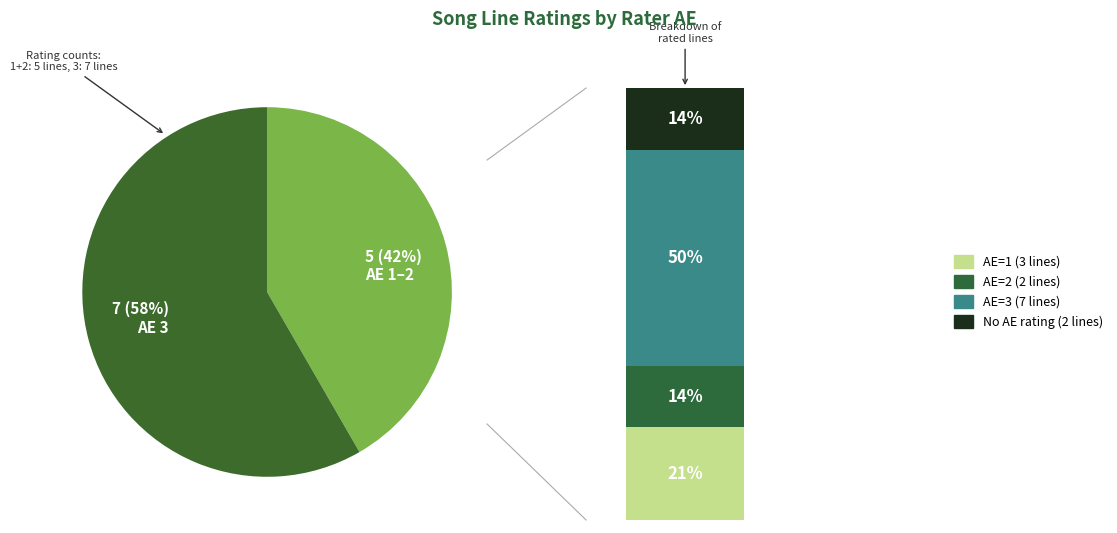

True or false: AE=1 accounts for 38% of the total.

False